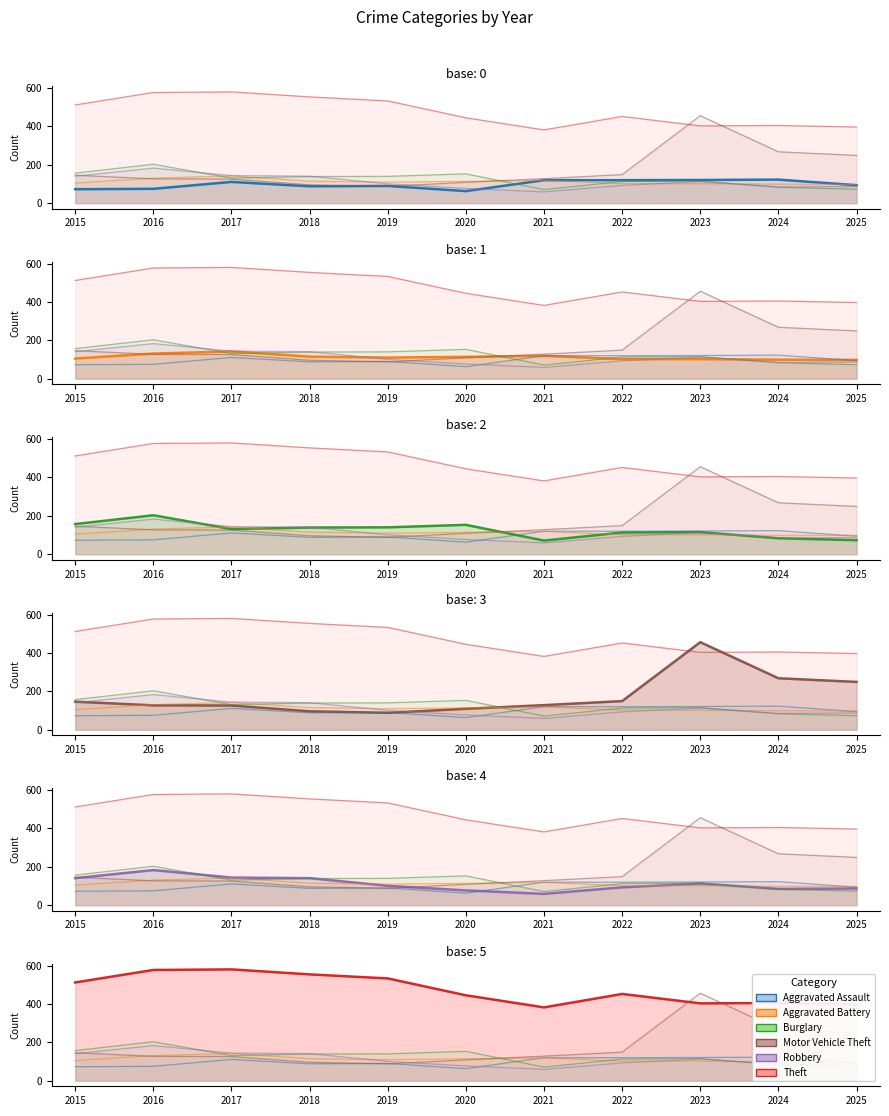

What is the difference between the Aggravated Battery_line values at 2019 and 2024?

11